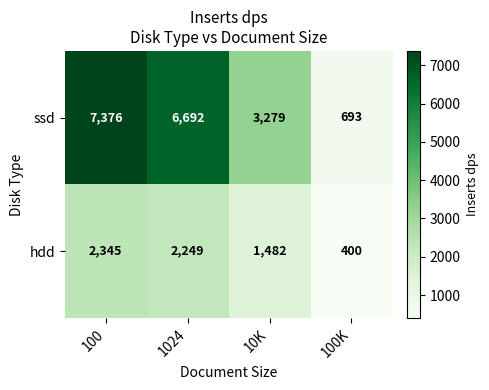

List the series in order of their peak value, highest first.

ssd, hdd